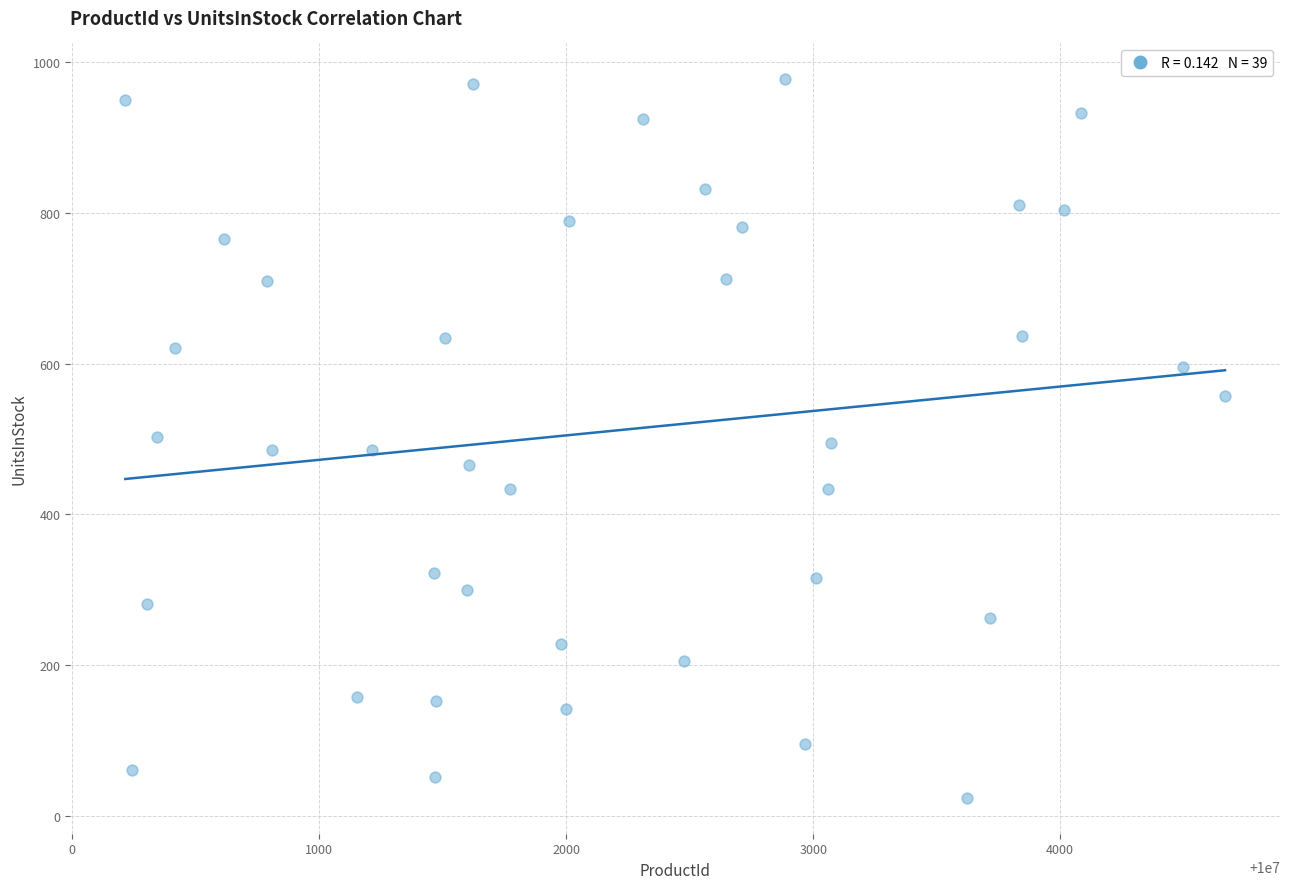

What is the range of X values (max minus min)?

4452